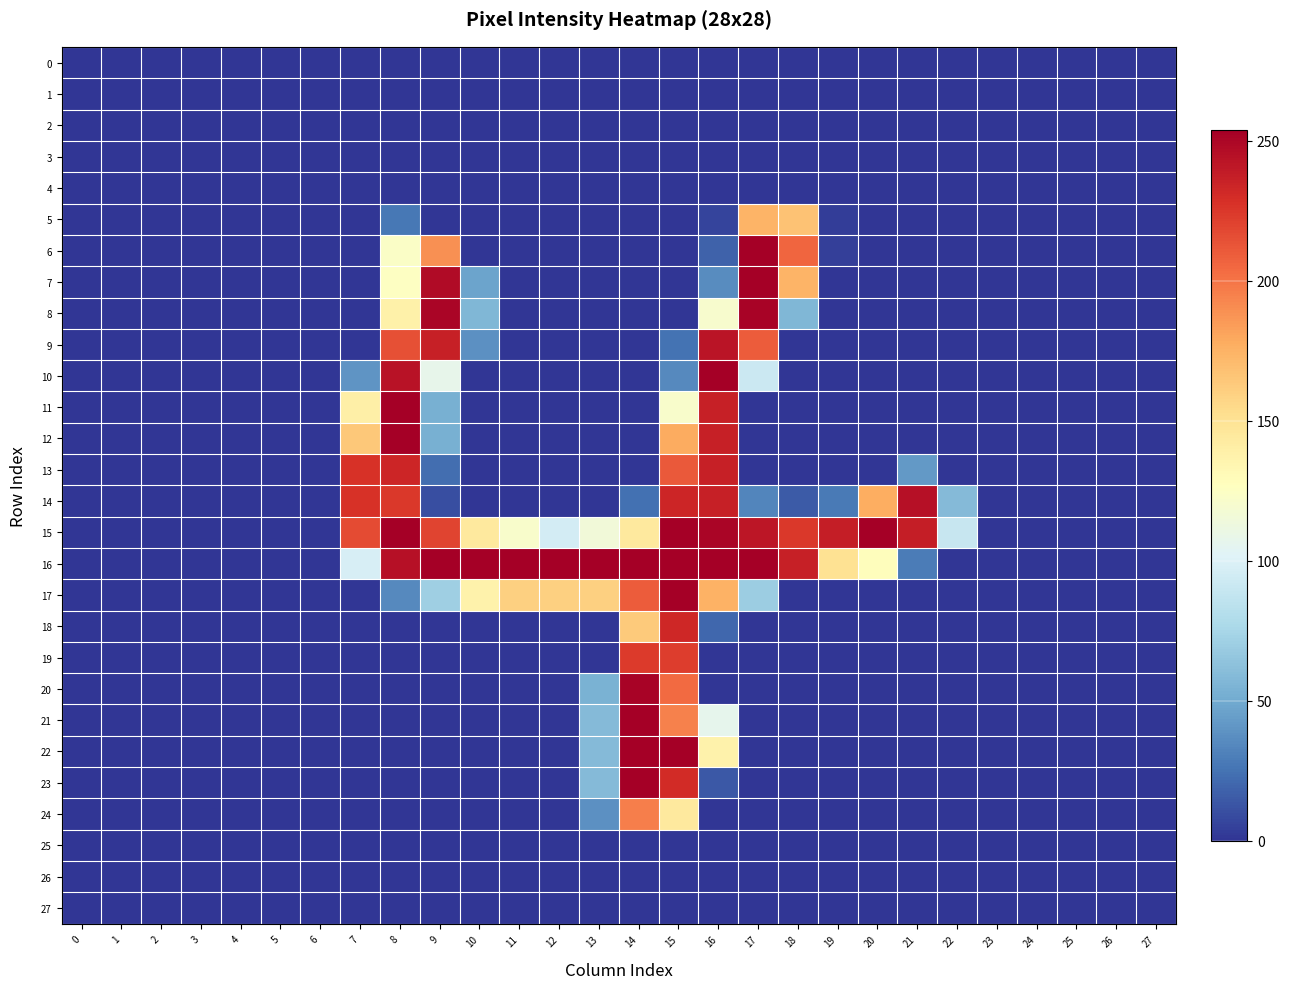

At which category is the sum across all series the highest?

15